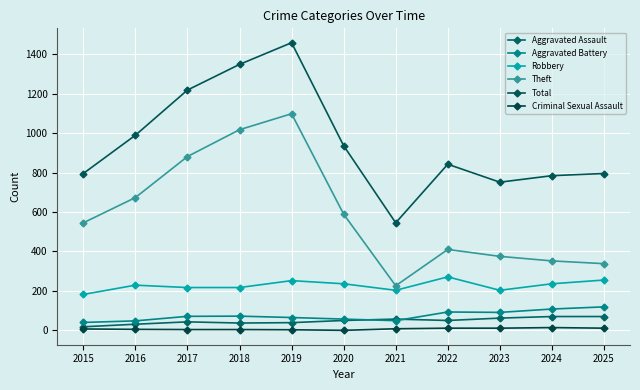

True or false: Aggravated Assault and Theft intersect in this chart.

False